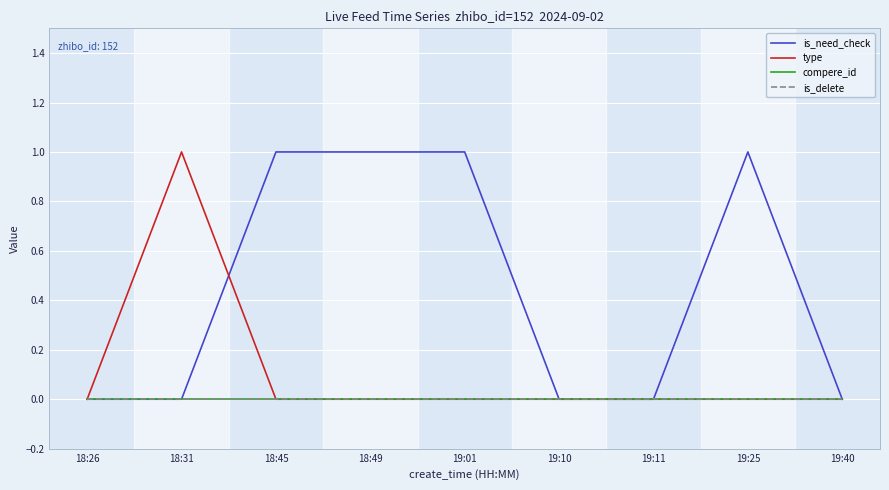

Rank the categories by is_need_check value from lowest to highest.

18:26, 18:31, 19:10, 19:11, 19:40, 18:45, 18:49, 19:01, 19:25